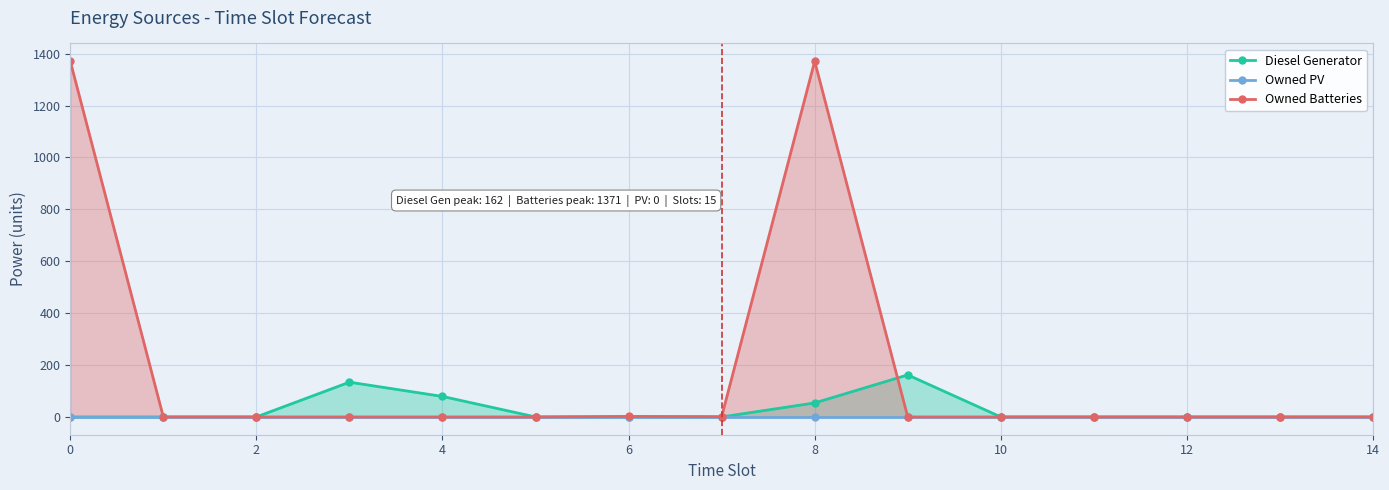

How many data points in Owned Batteries are above 0?

4